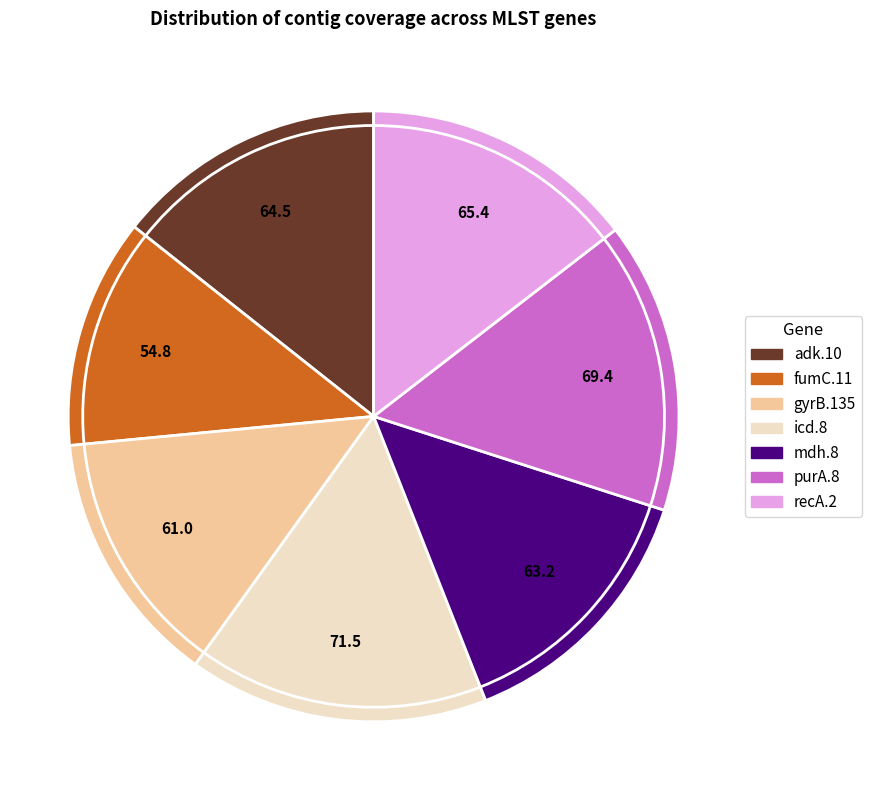

Which category has the biggest portion of the pie?

icd.8